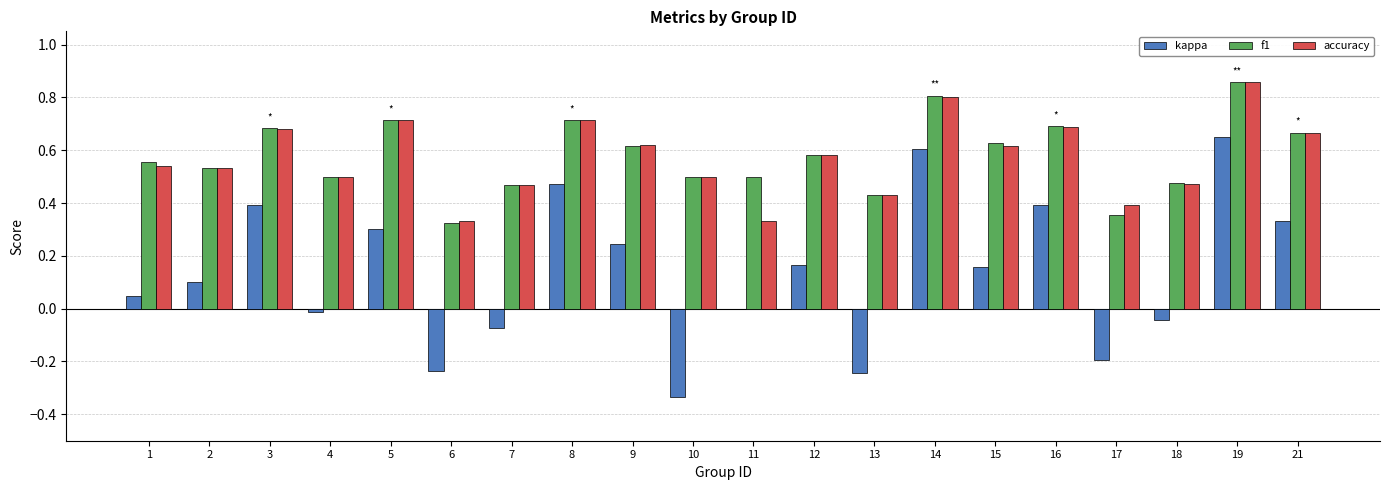

Between 8 and 11, which series saw the biggest shift?

kappa